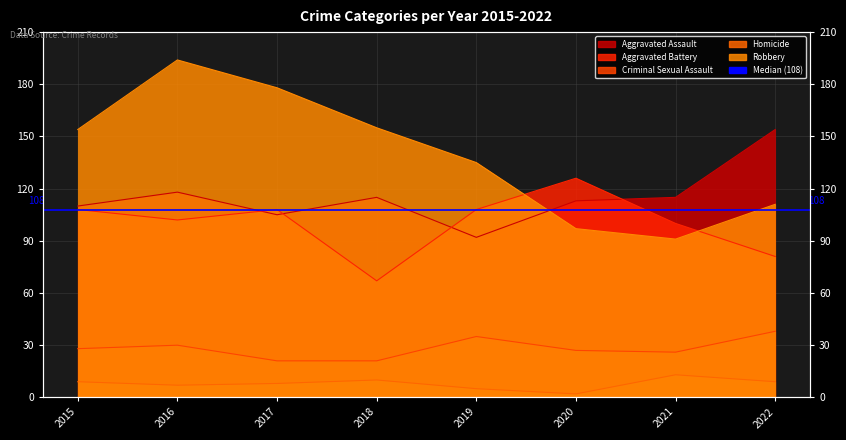

What is the difference between the second highest and second lowest values in the Aggravated Battery series?

27